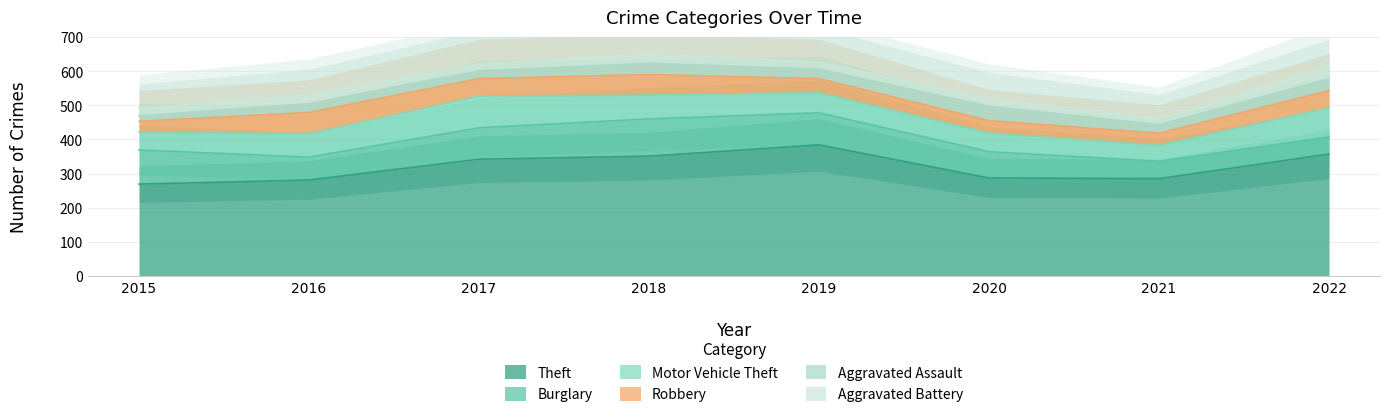

At which category is the sum across all series the highest?

2018